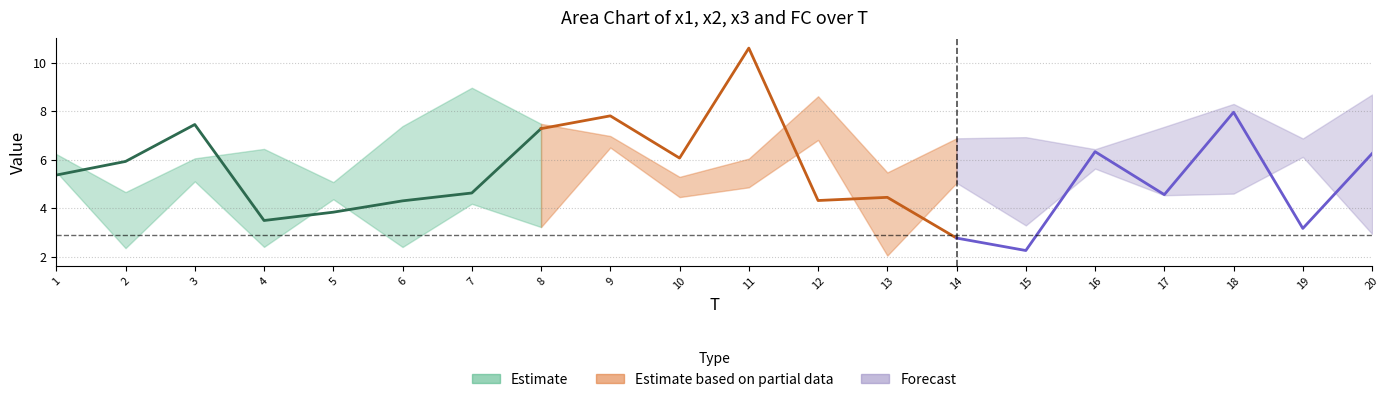

Reading left to right, list all the values displayed in this chart.

x1: 5.4	5.9	7.4	3.5	3.8	4.3	4.6	7.3	7.8	6.1	10.6	4.3	4.4	2.8	2.3	6.3	4.6	8.0	3.2	6.2
x2: 5.5	2.4	6.1	6.4	4.4	7.4	4.2	7.5	7.0	4.5	4.9	8.6	5.5	5.0	3.3	5.6	7.4	8.3	6.9	8.7
x3: 6.2	4.7	5.1	2.4	5.1	2.4	9.0	3.2	6.5	5.3	6.0	6.8	2.0	6.9	6.9	6.4	4.5	4.6	6.1	2.9
FC: 2.0	1.0	3.0	2.0	2.0	4.0	4.0	4.0	5.0	3.0	2.0	2.0	3.0	1.0	3.0	4.0	2.0	3.0	5.0	3.0